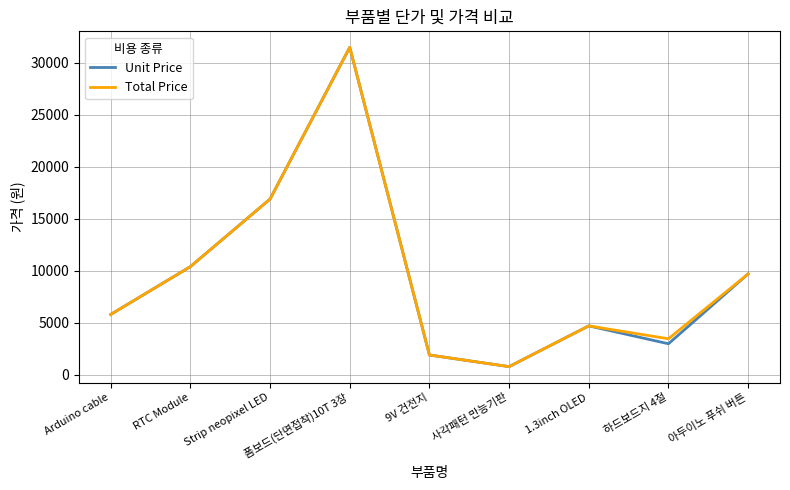

What are all the series names shown in the legend?

Unit Price, Total Price